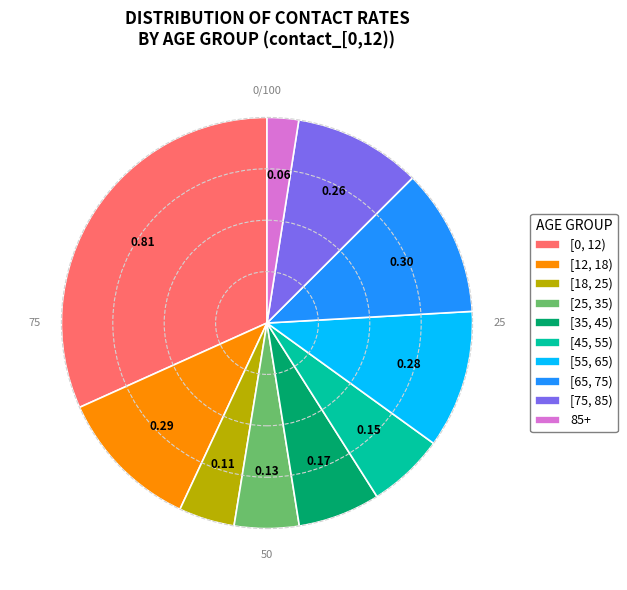

Which slice is the largest?

[0, 12)